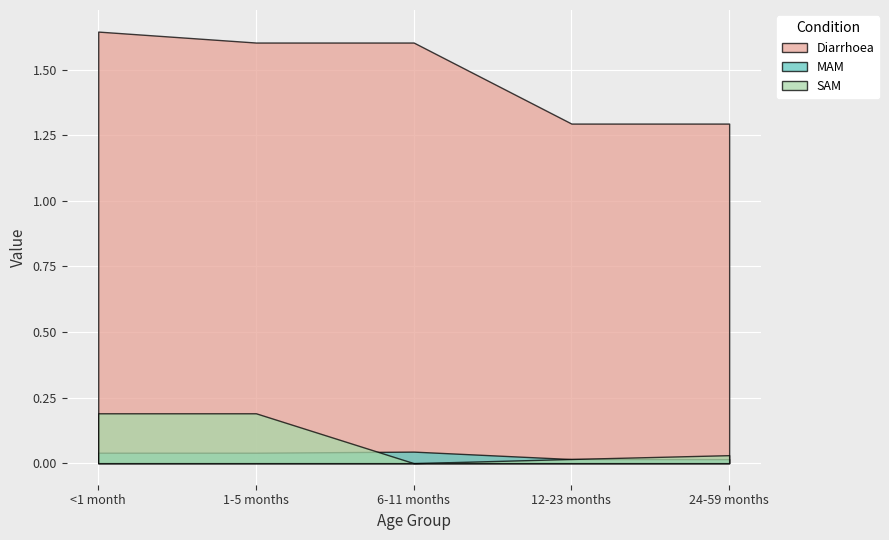

How many categories are shown in the chart?

5